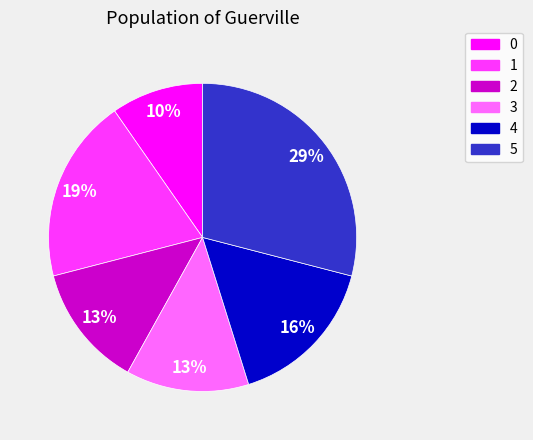

Which slice is the largest?

5